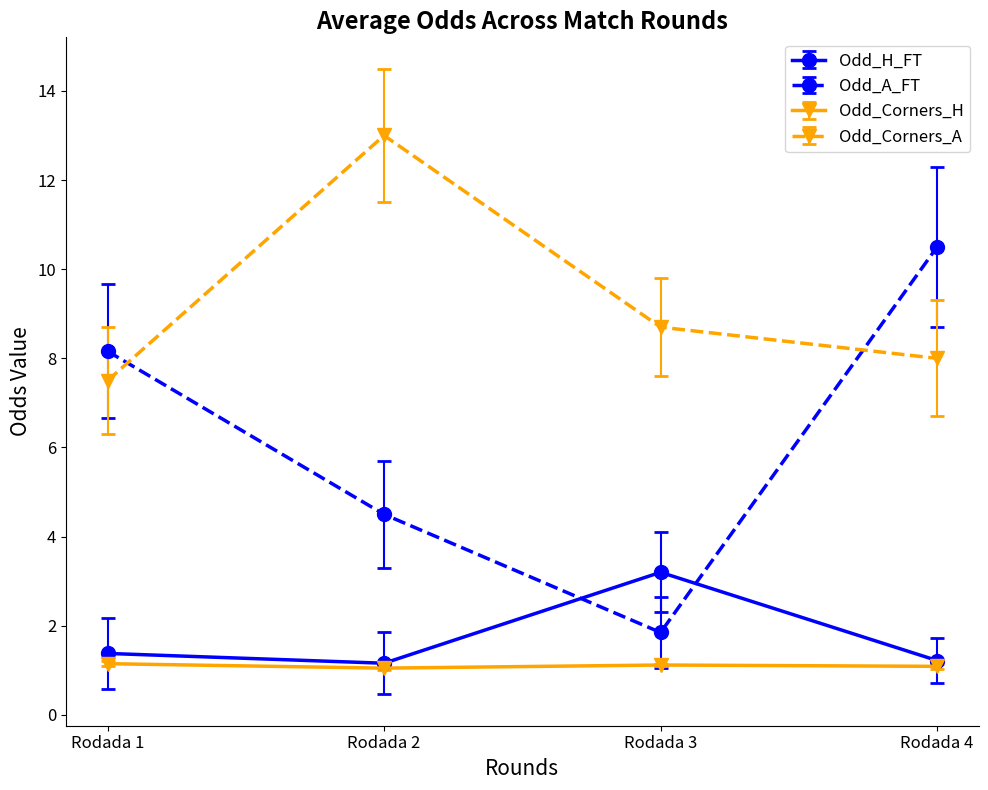

How many lines are shown in the chart?

4